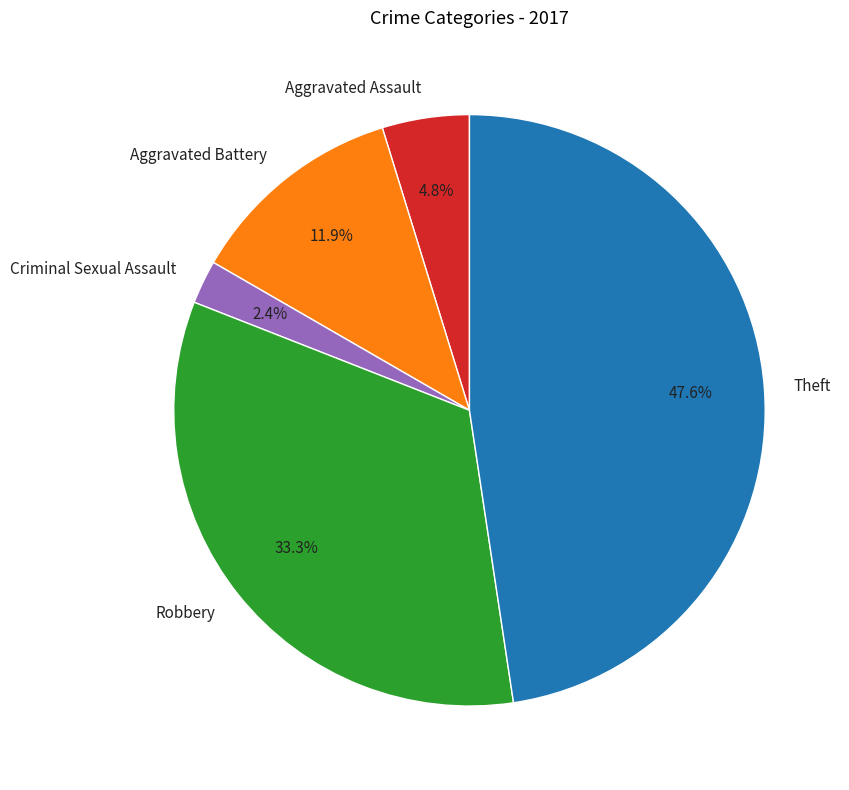

How many segments does this pie chart have?

5